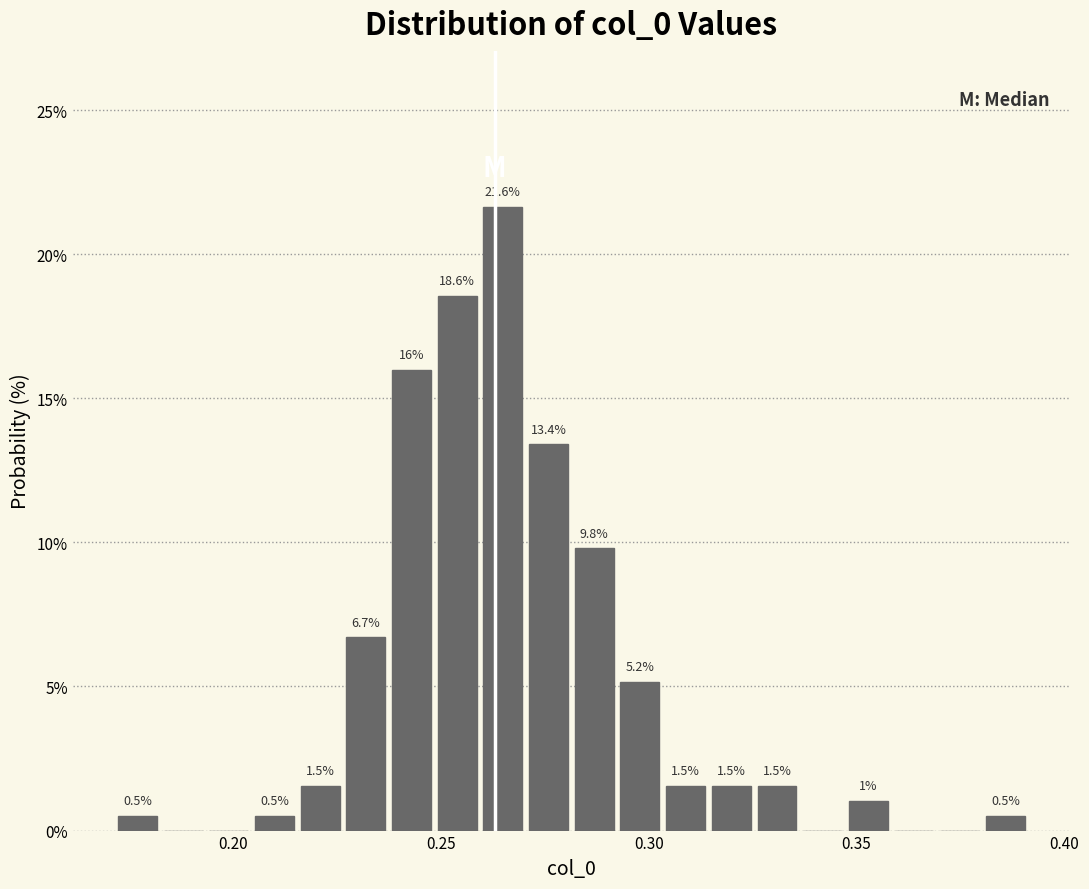

Read against the x-axis, roughly where is the centre of the tallest bar?

0.265